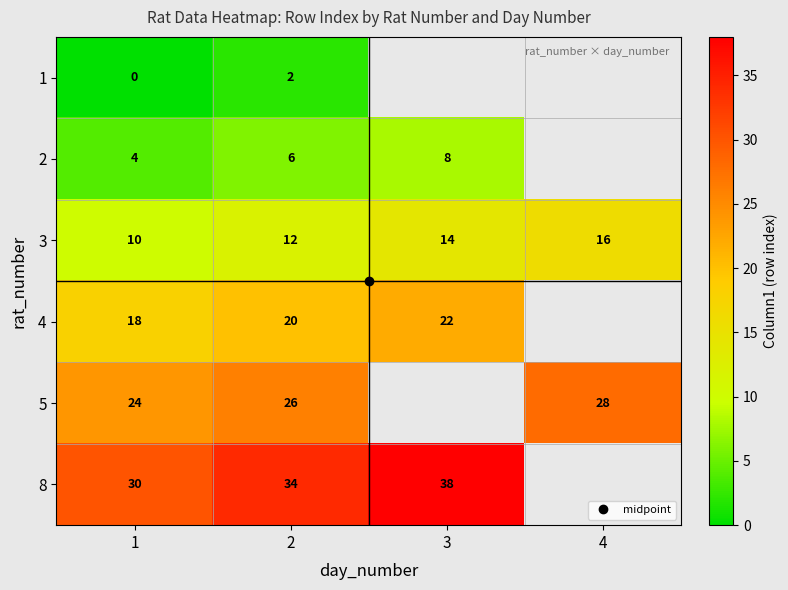

Rank the categories by 5 value from lowest to highest.

1, 2, 3, 4